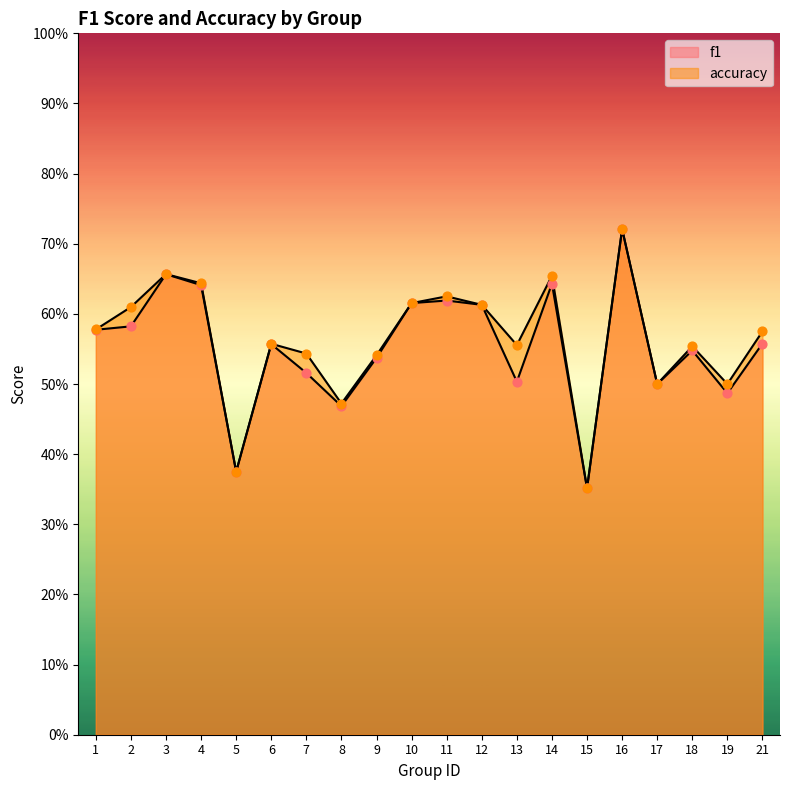

Which series reaches the minimum Y coordinate?

f1